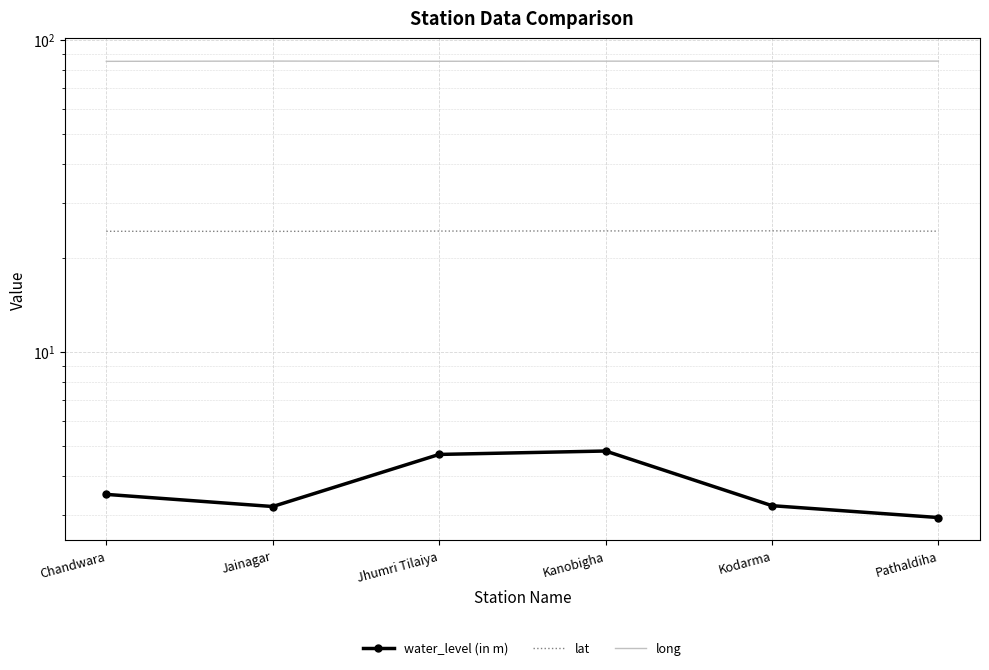

Is the value of long at Kanobigha greater than the value of water_level (in m) at Jainagar?

Yes